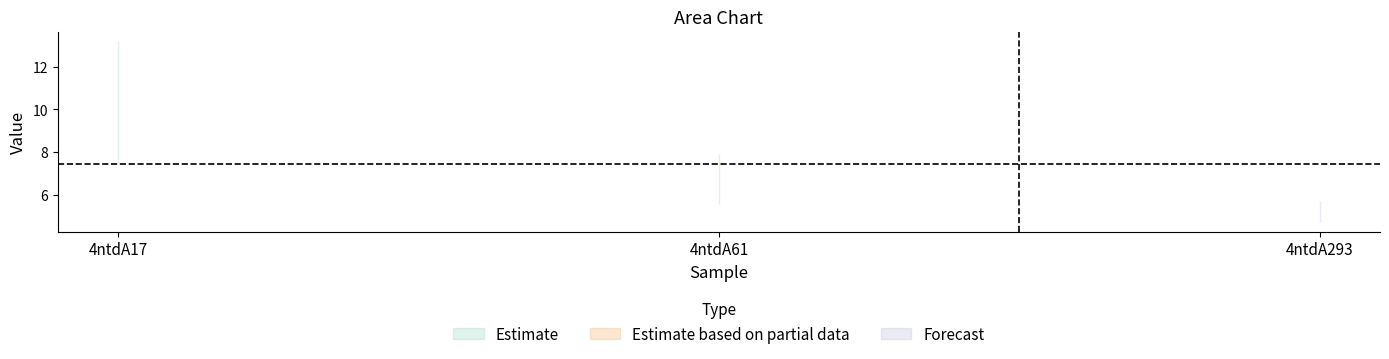

What is the total value across all series at 4ntdA293?

10.4